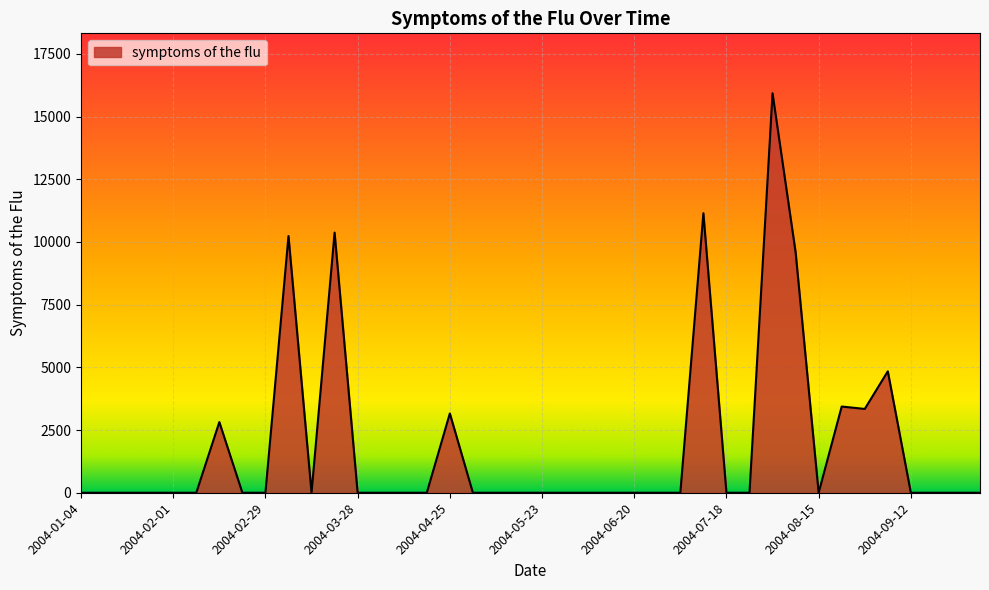

What is the greatest value displayed?

15930.5